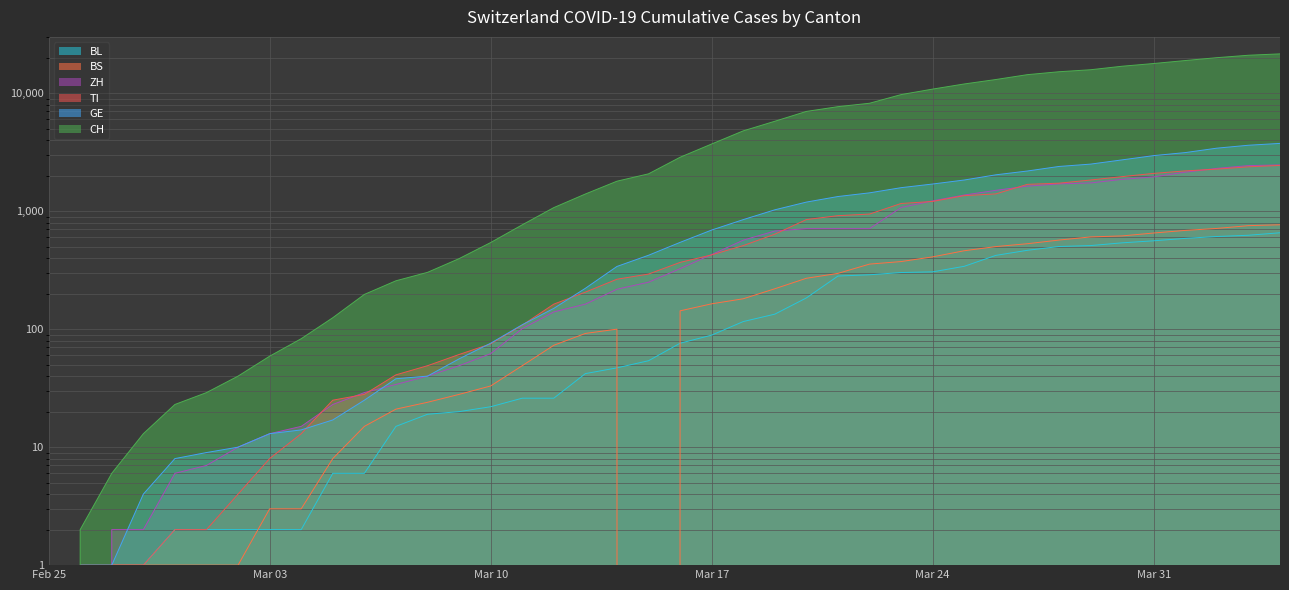

True or false: TI and CH intersect in this chart.

False